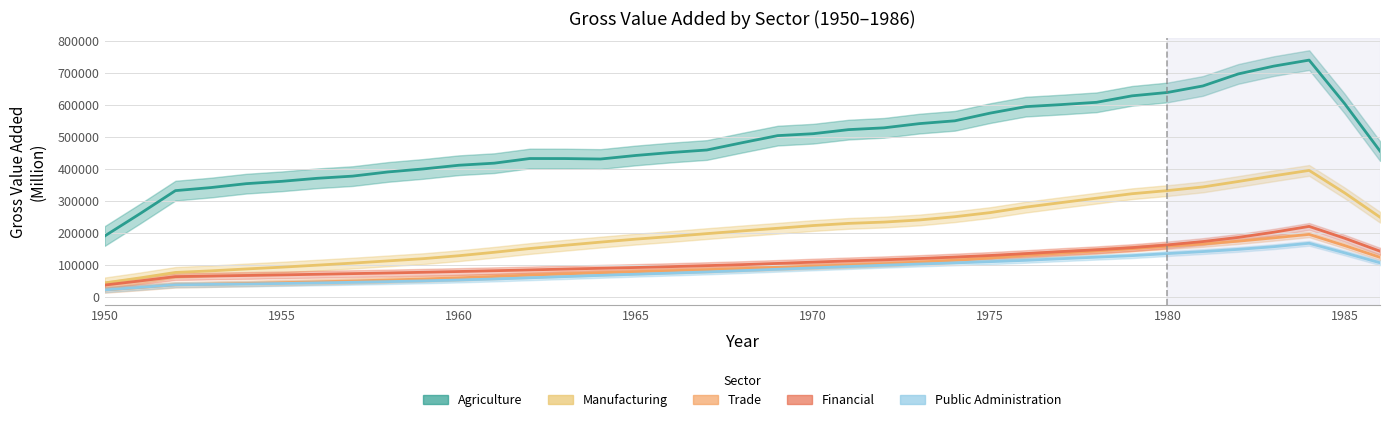

True or false: Manufacturing and Financial intersect in this chart.

False